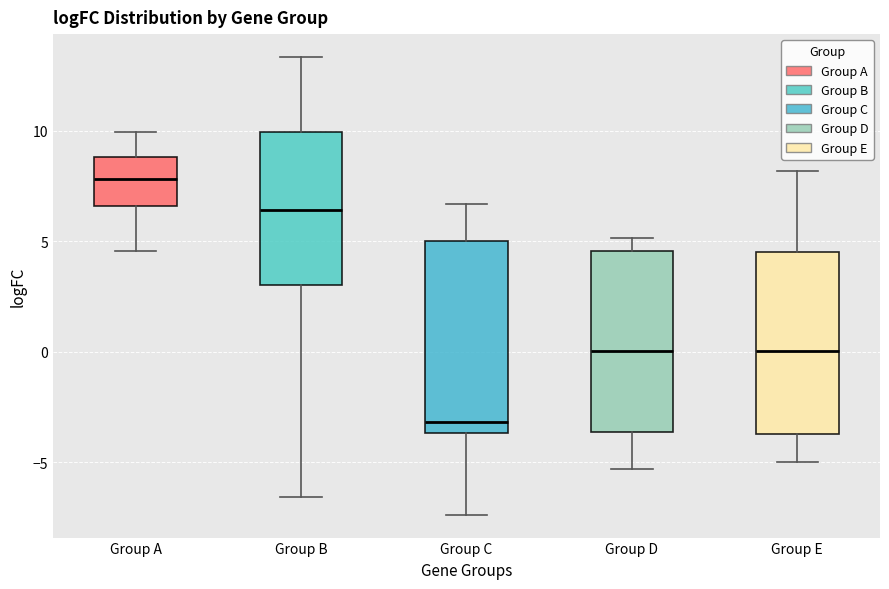

Where does the lower whisker of the box for Group D end on the y-axis? The values are not printed on the chart, so give them approximately, as read against the axis.

-5.5